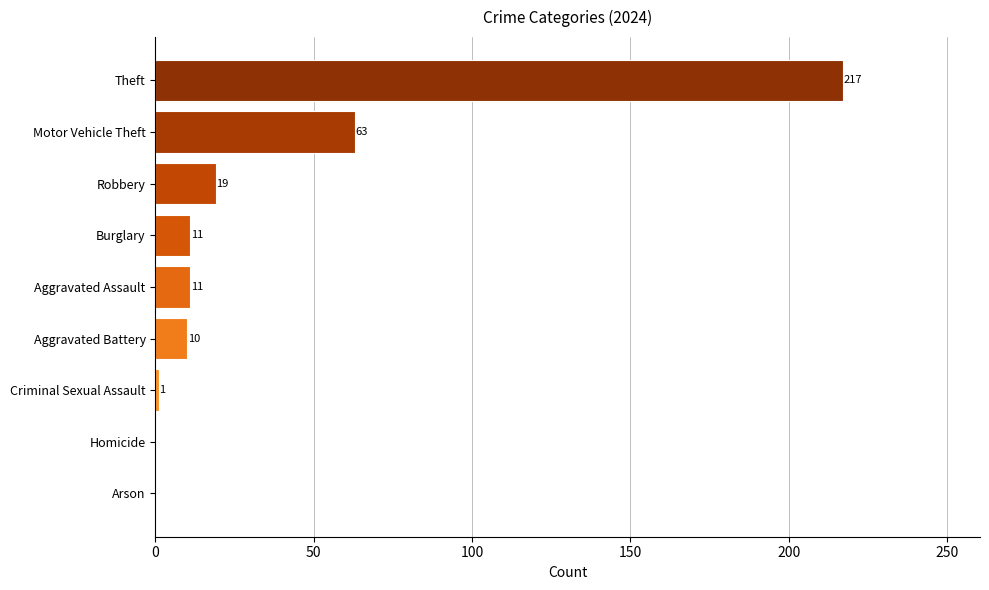

What is the sum of all values?

332